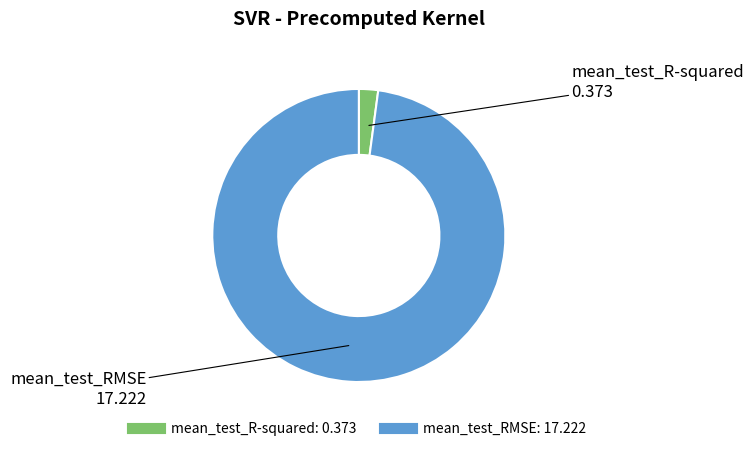

Do mean_test_RMSE and mean_test_R-squared together represent more than half of the pie?

Yes